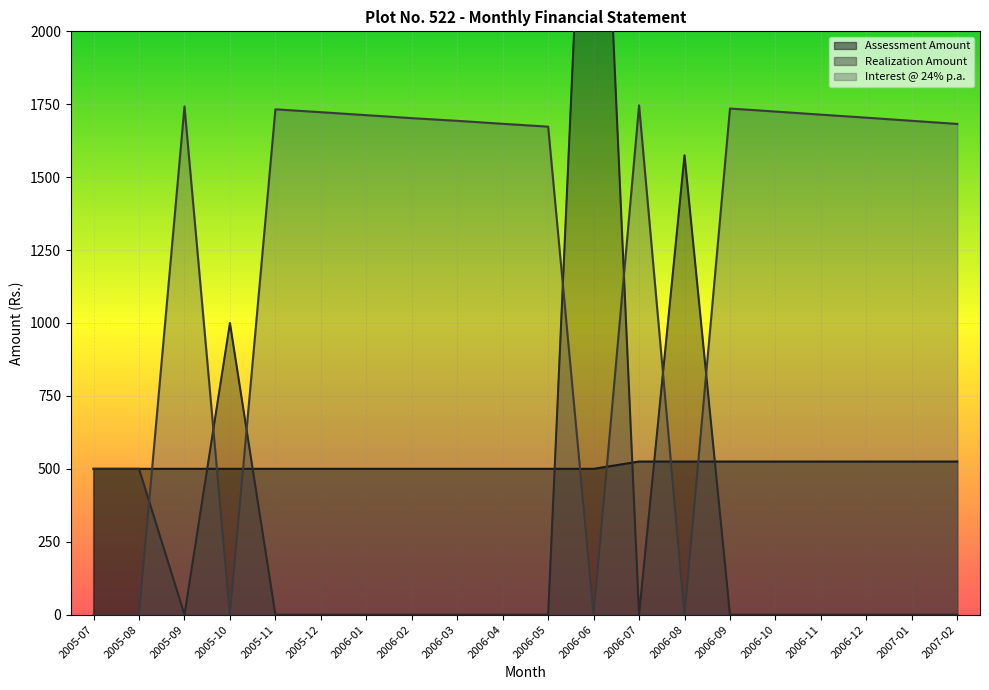

What are all the series names shown in the legend?

Assessment Amount, Realization Amount, Interest @ 24% p.a.